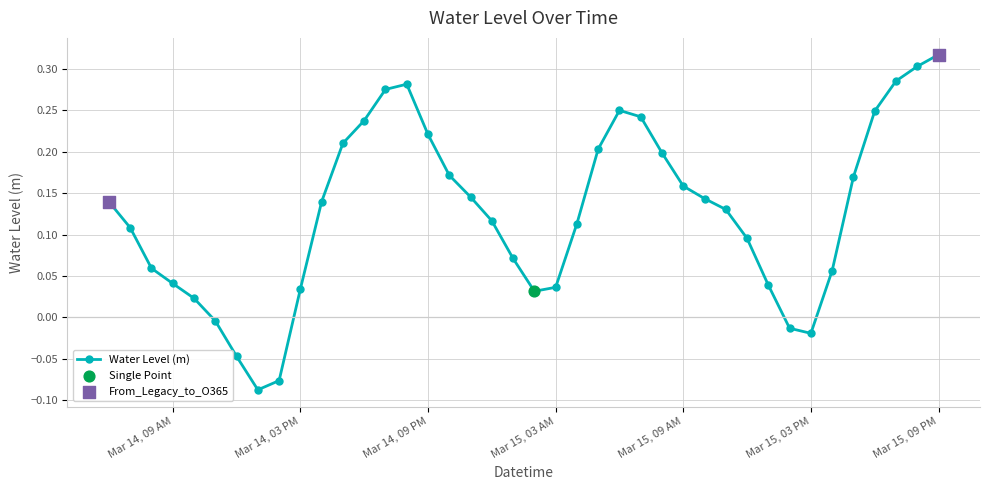

What is the difference between the maximum and second lowest values?

0.4